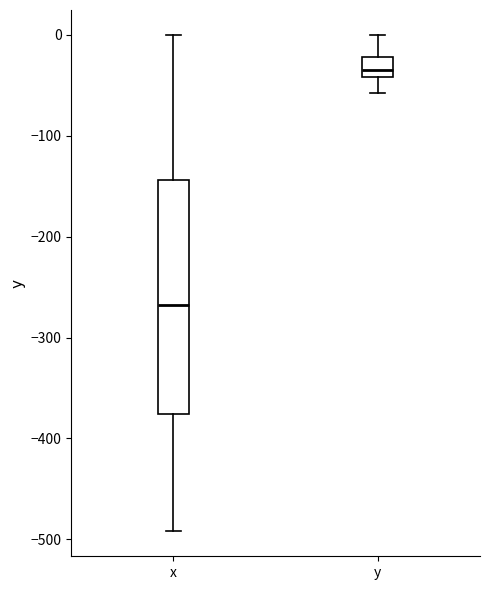

Which box's median line is the lowest?

x